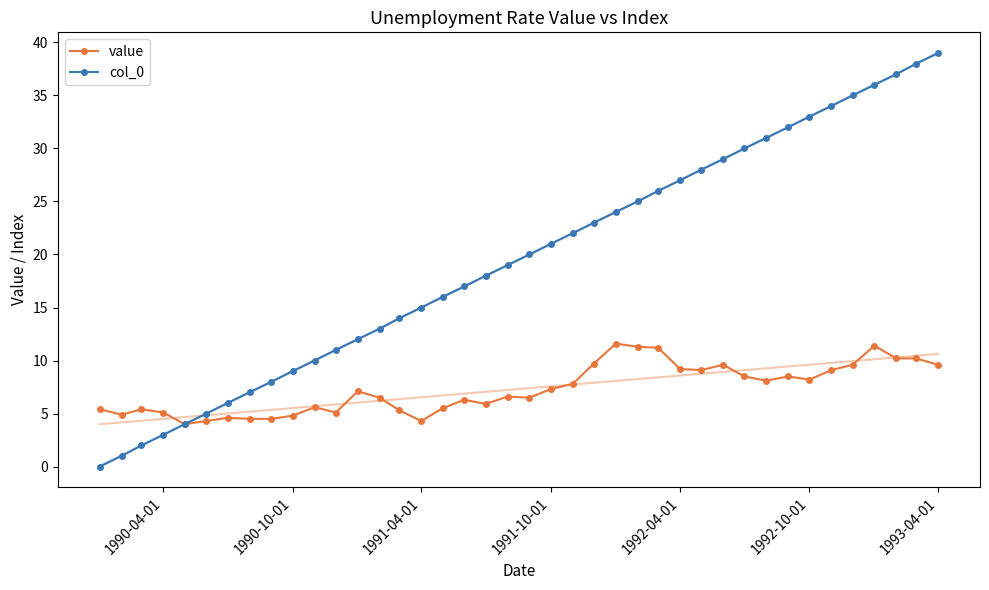

What is the minimum value for value?

4.0